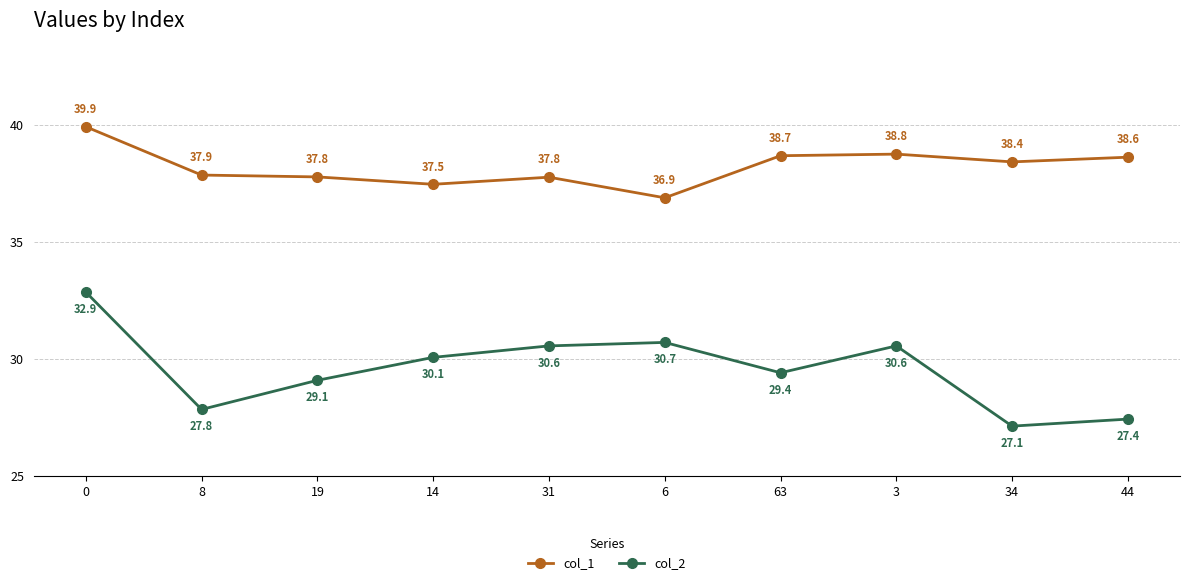

How many data points in col_2 are less than 30?

5